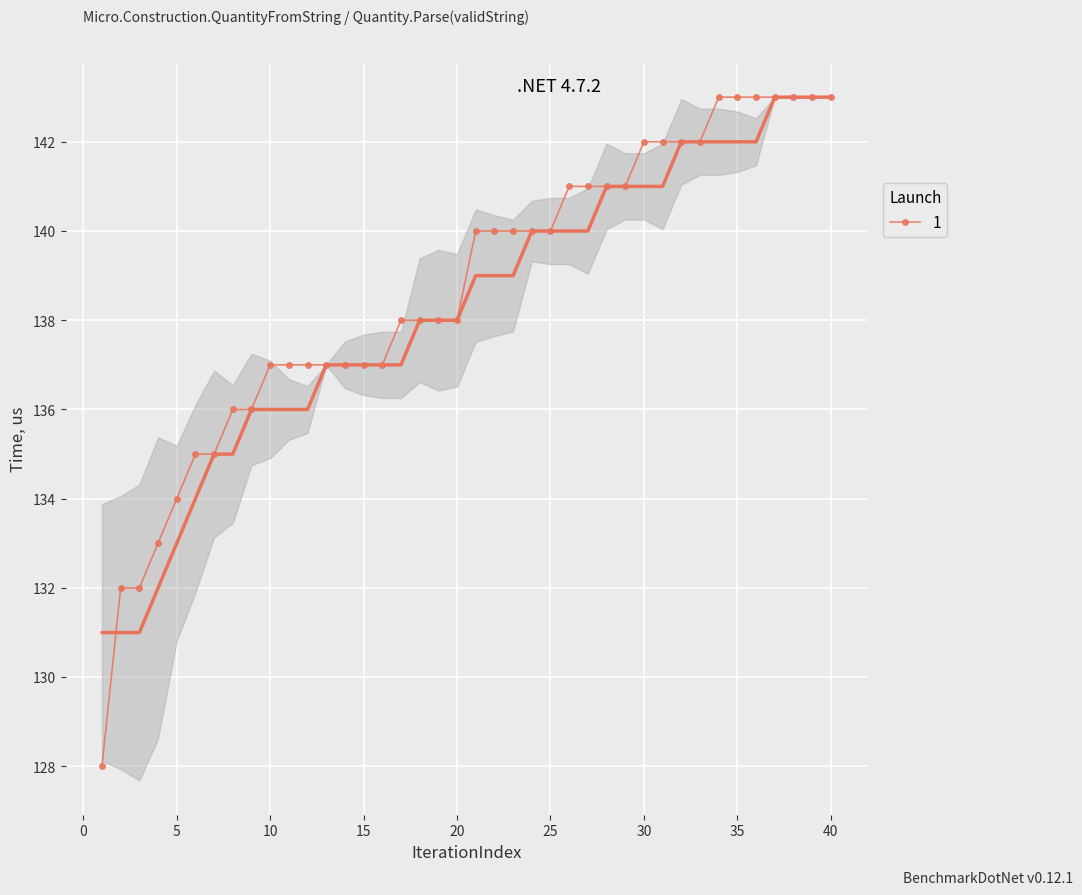

What is the maximum value shown in the chart?

143